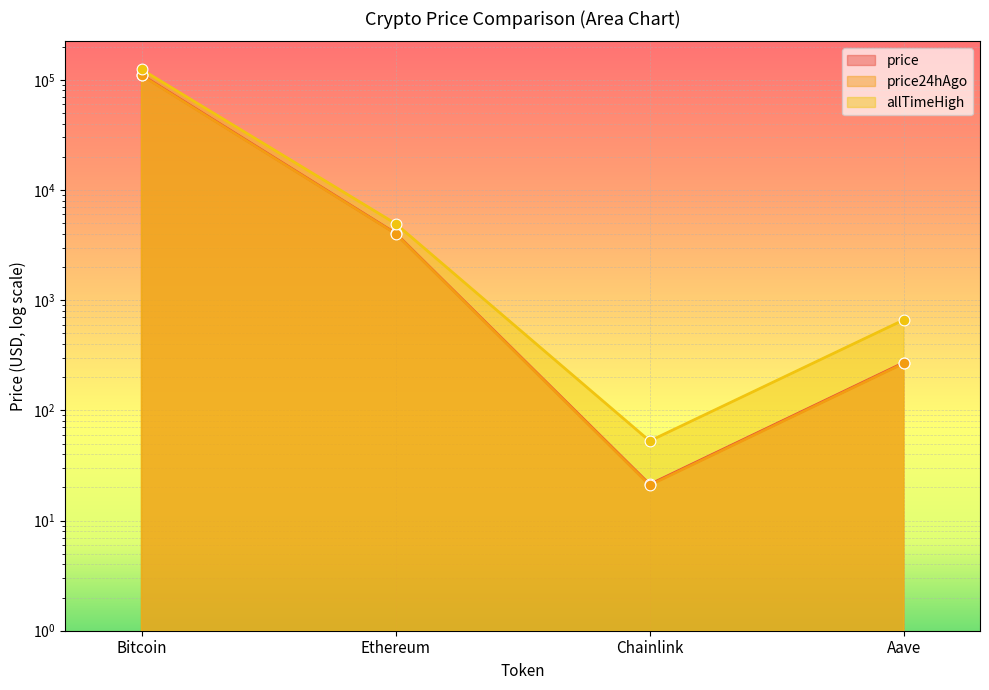

Is the value of allTimeHigh at Bitcoin greater than the value of price at Bitcoin?

Yes